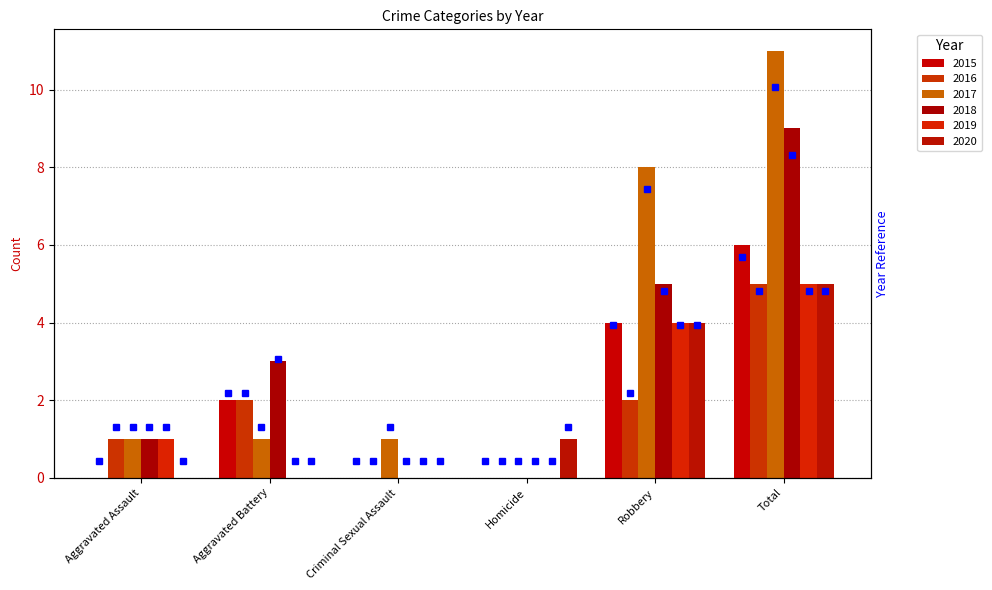

Which series has the largest total across all categories?

2017